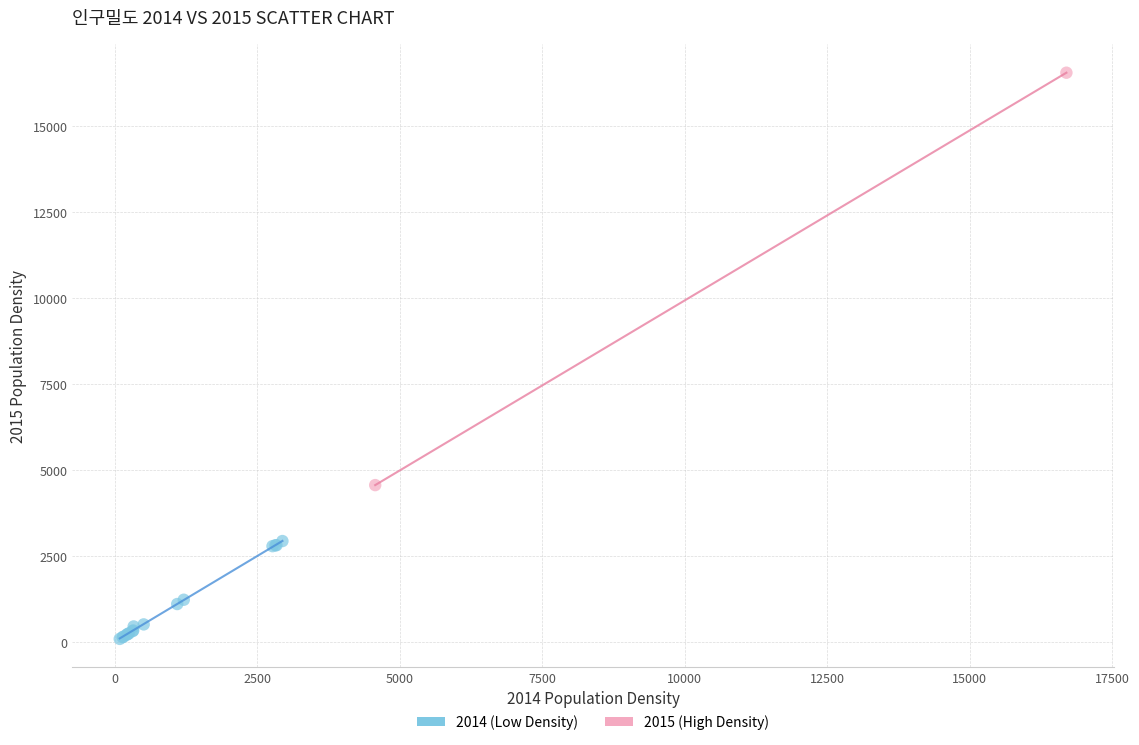

Which series reaches the maximum Y coordinate?

2015 (High Density)